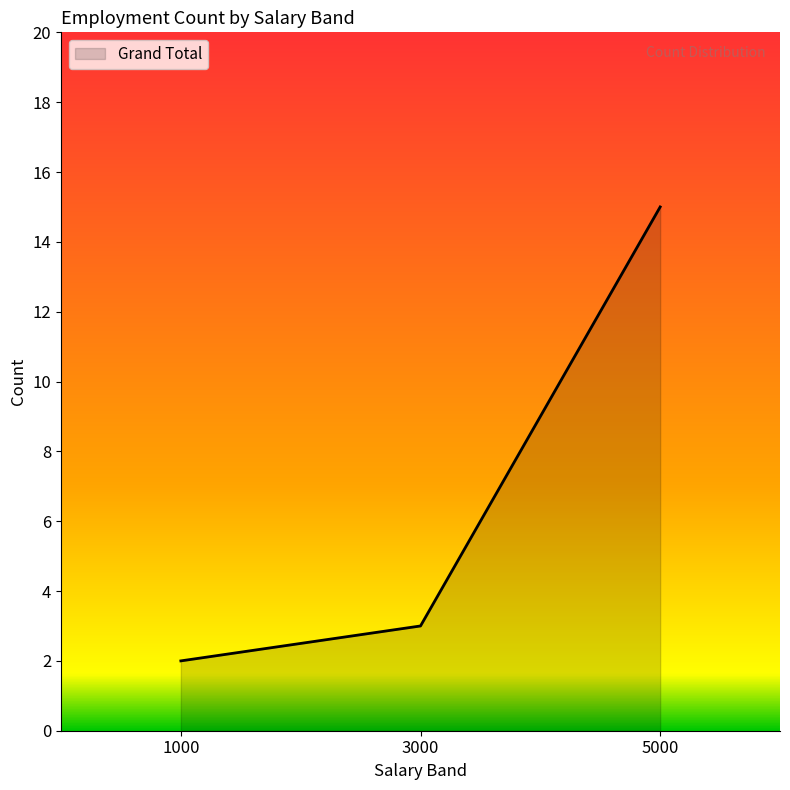

Reading right to left, what are all the values shown in this chart?

15	3	2